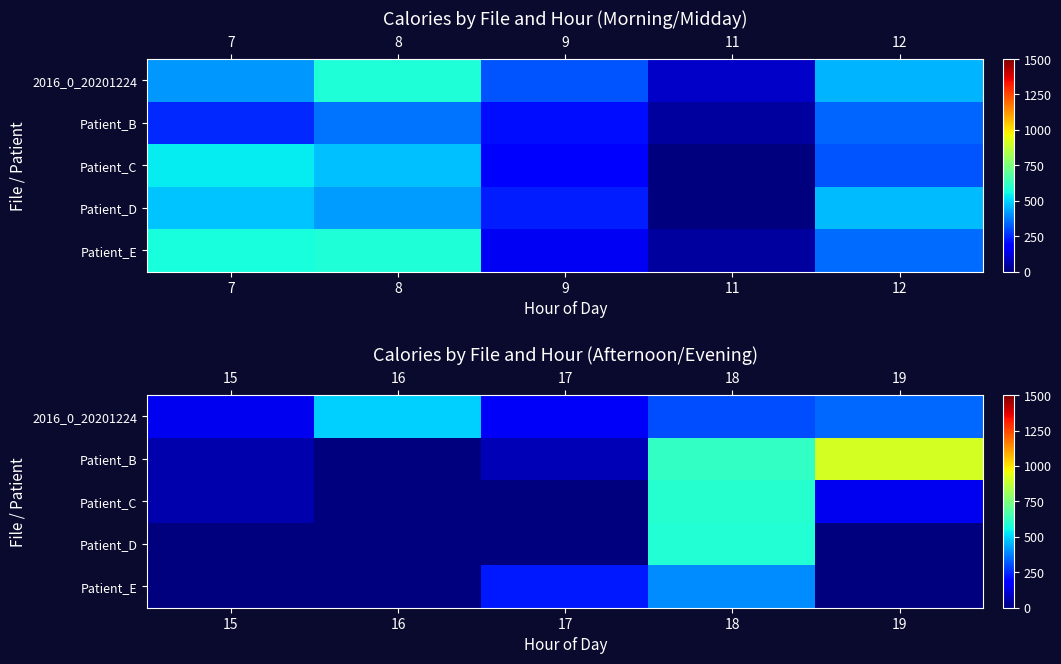

How many data points does each series have?

5